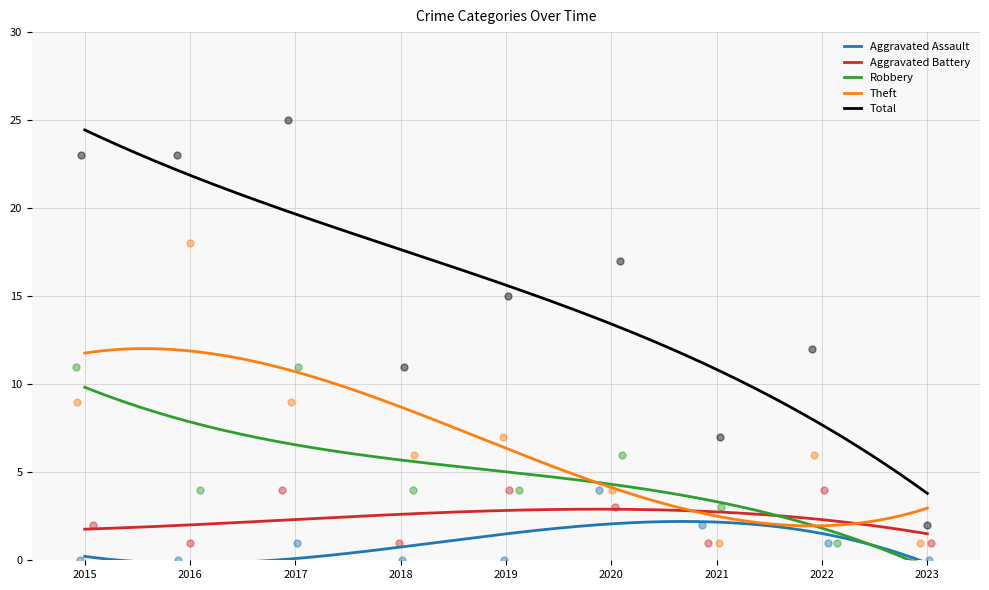

At how many categories does at least one series exceed 21?

3